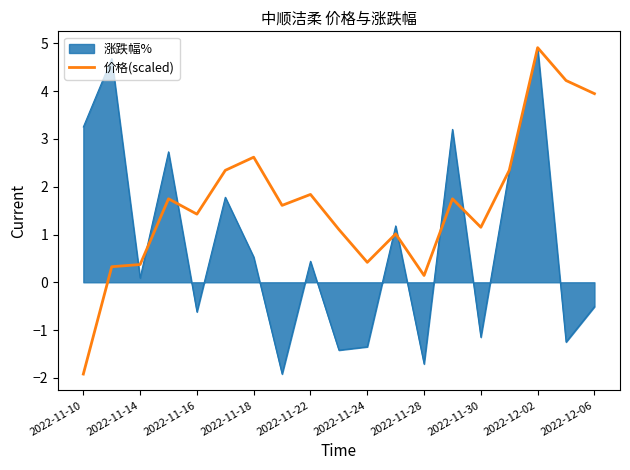

What is the lowest value of the 涨跌幅% series?

-1.9